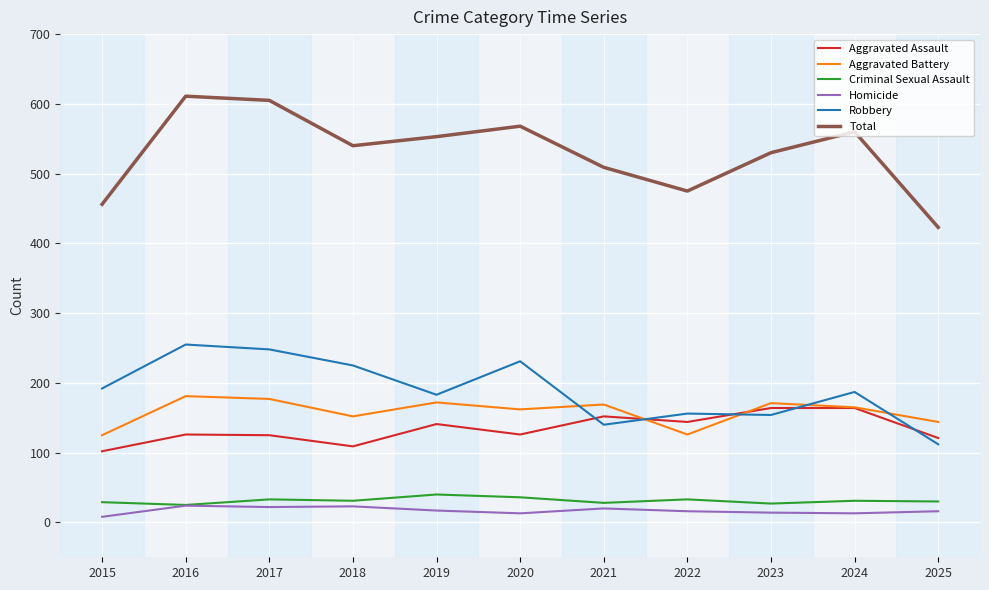

What is the minimum value for Aggravated Battery?

125